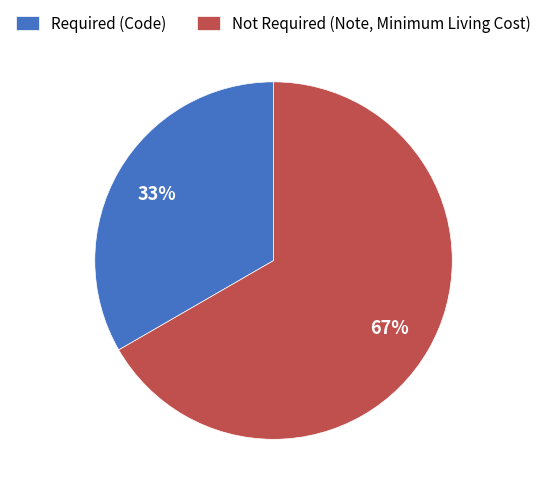

Approximately how many times larger is the value at Required (Code) compared to Not Required (Note, Minimum Living Cost)?

0.5